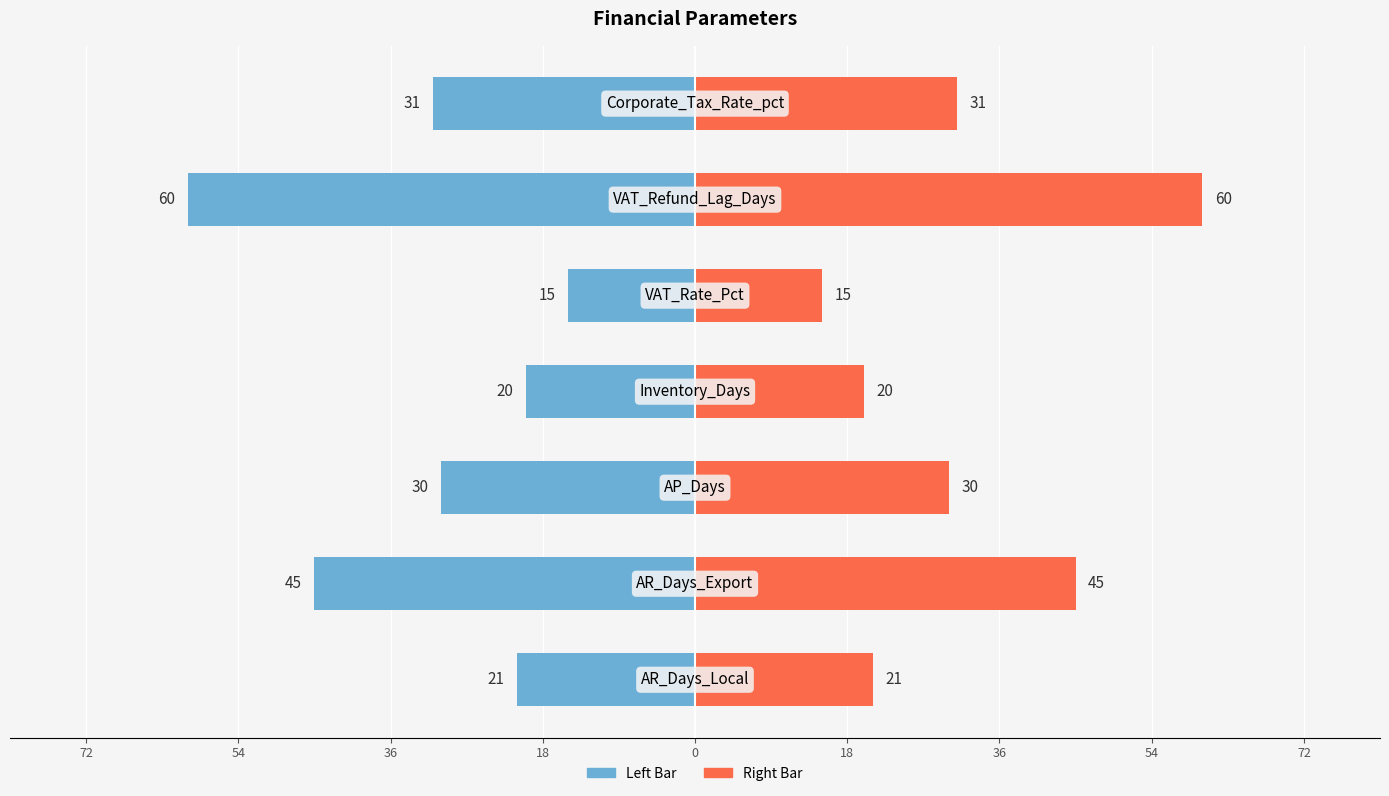

How many groups of bars are there?

7